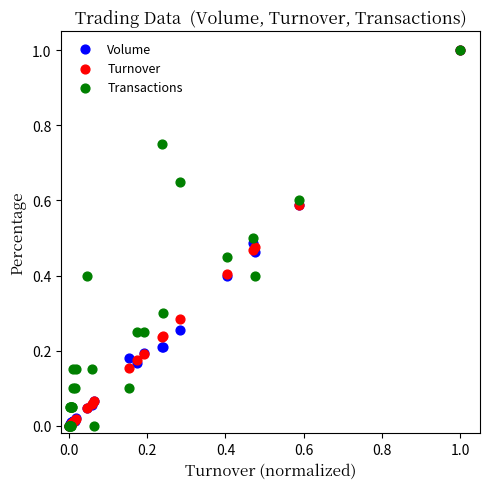

What are all the series names shown in the legend?

Volume, Turnover, Transactions